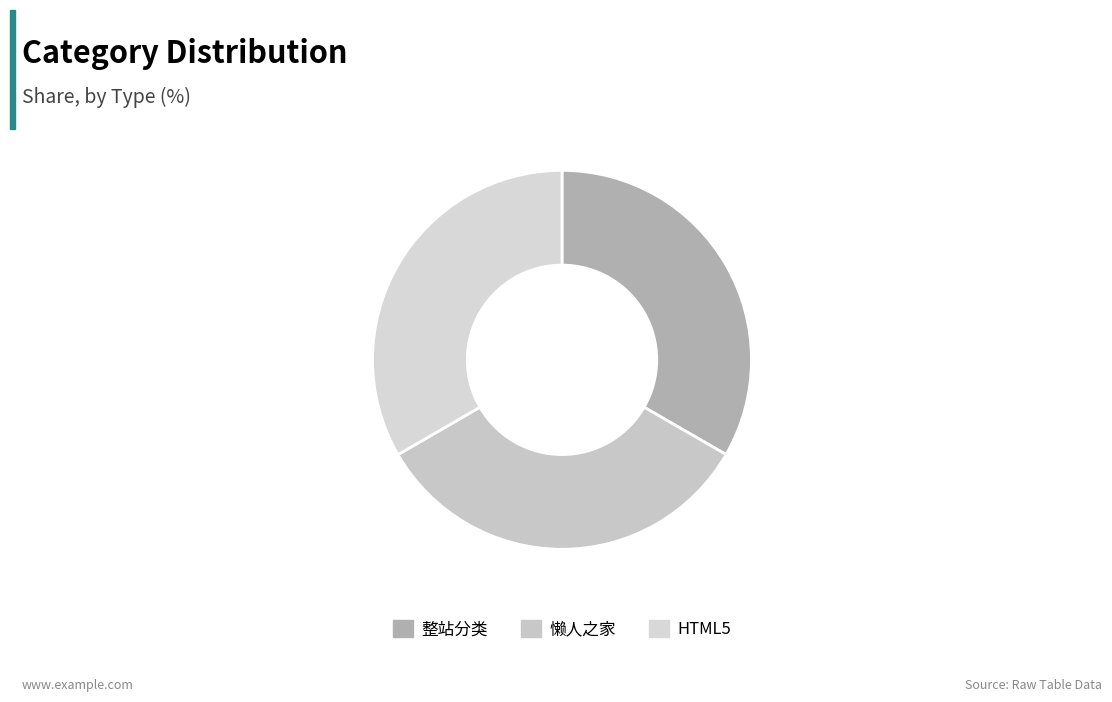

Does 整站分类 represent more than half of the total?

No